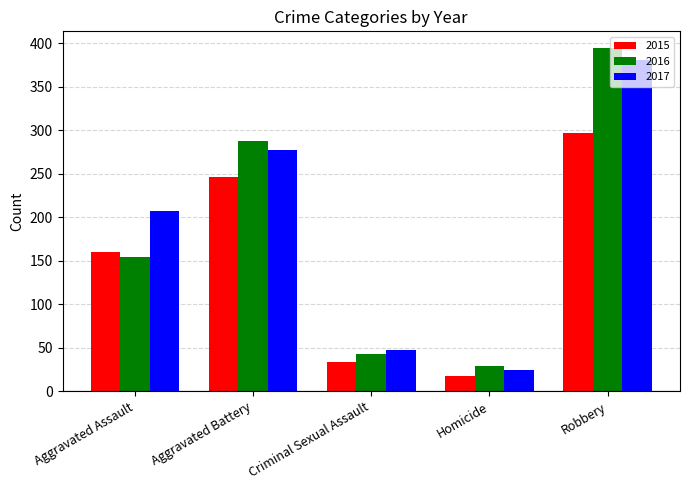

Reading right to left, extract all data points from this chart.

2015: Robbery=297	Homicide=17	Criminal Sexual Assault=34	Aggravated Battery=246	Aggravated Assault=160
2016: Robbery=394	Homicide=29	Criminal Sexual Assault=43	Aggravated Battery=288	Aggravated Assault=154
2017: Robbery=381	Homicide=24	Criminal Sexual Assault=47	Aggravated Battery=277	Aggravated Assault=207